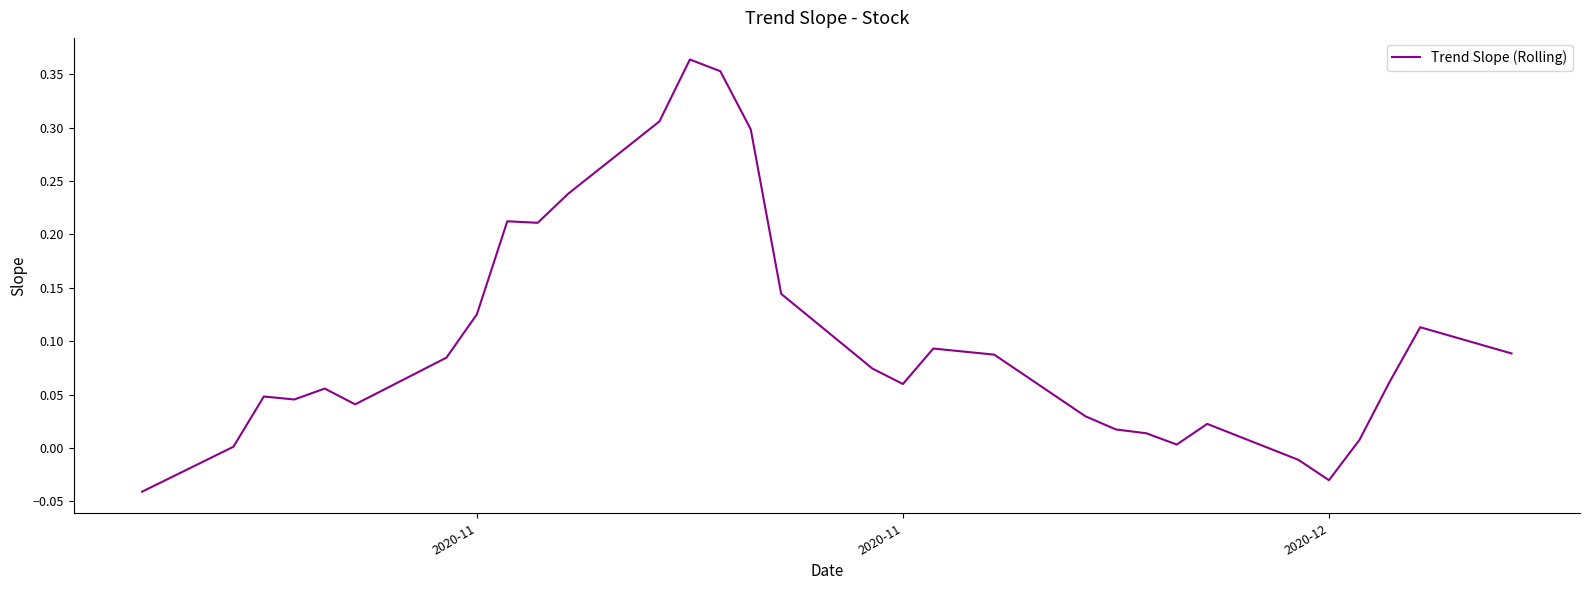

How many values are below zero?

3